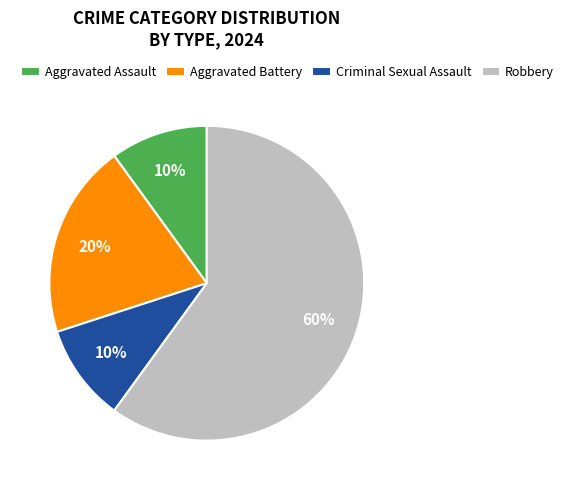

Combined, do Aggravated Assault and Criminal Sexual Assault account for over 50%?

No